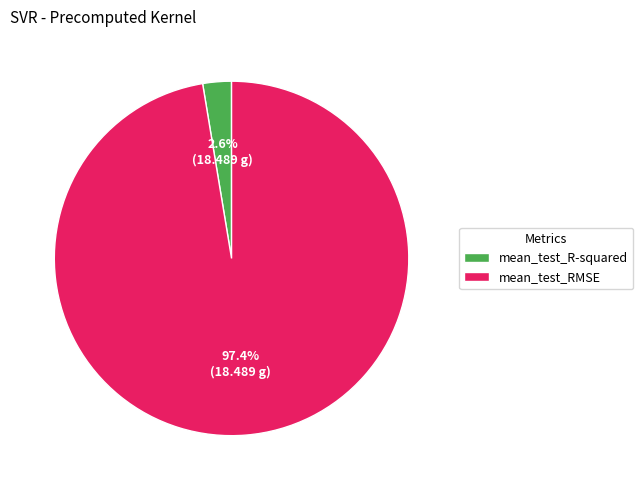

What percentage is the mean_test_R-squared slice, to the nearest percent?

3%